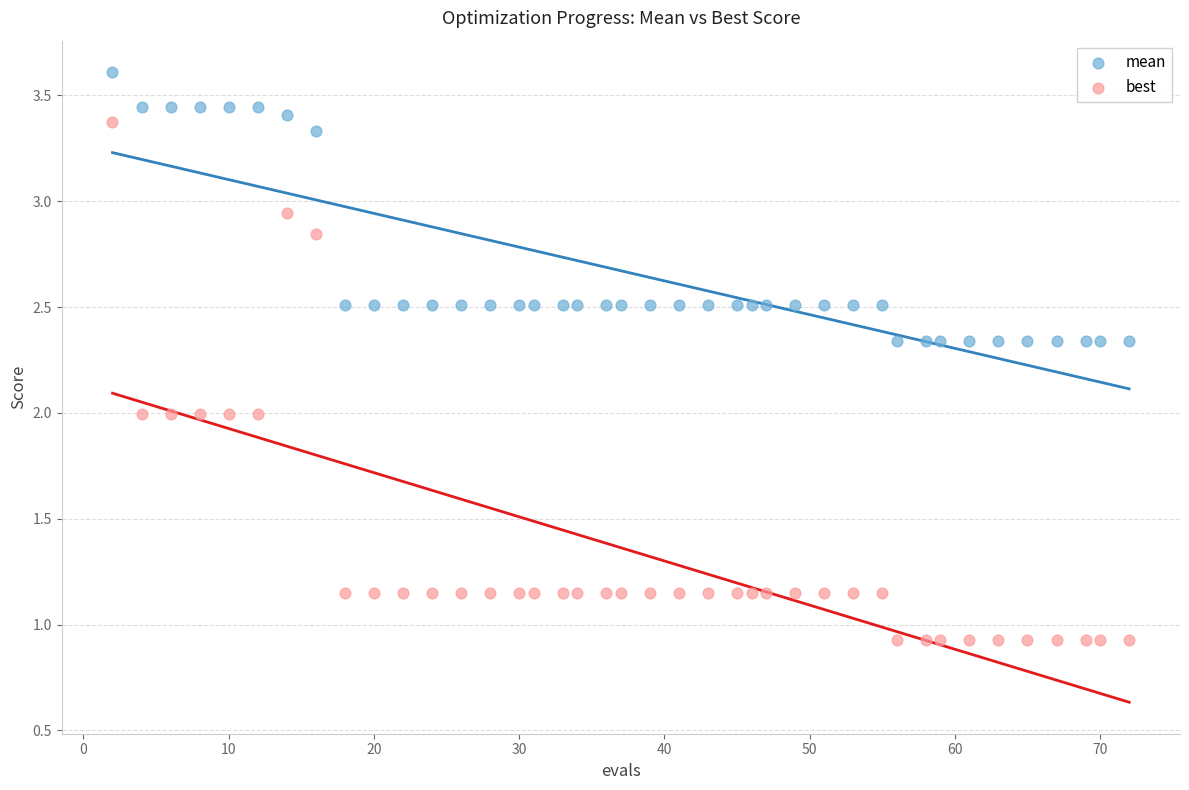

Across all data points, what is the range of X values (max minus min)?

70.0